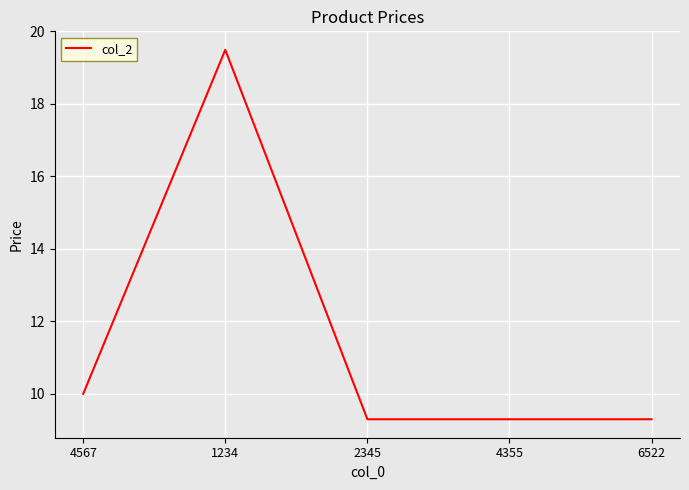

Where is the first local maximum?

1234